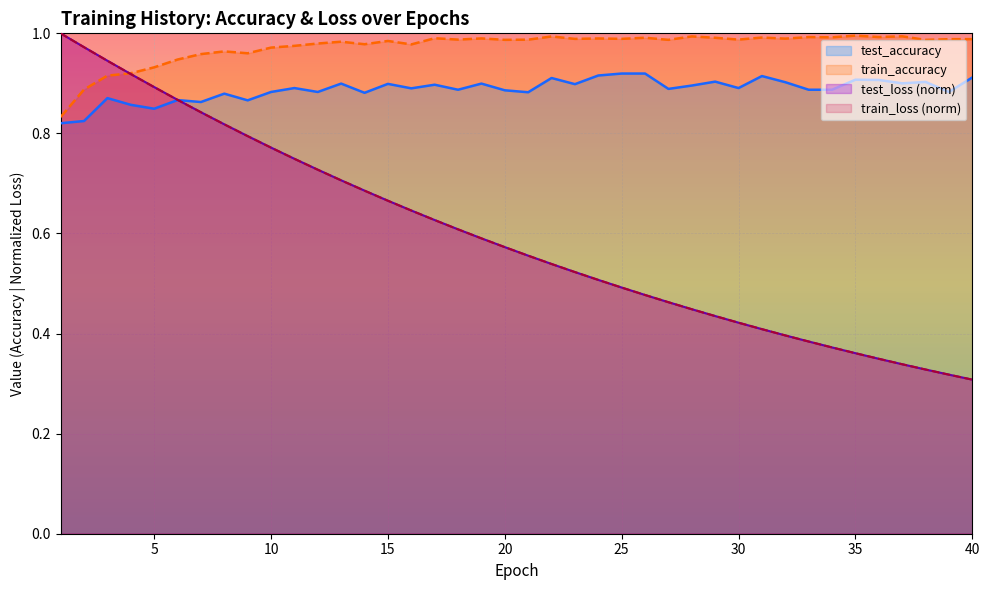

Does the chart display data point markers on the line(s)?

No